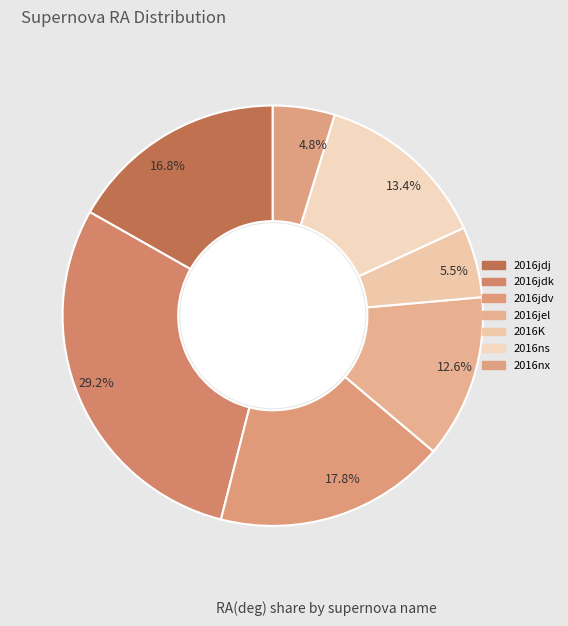

What is the smallest slice in the pie chart?

2016nx